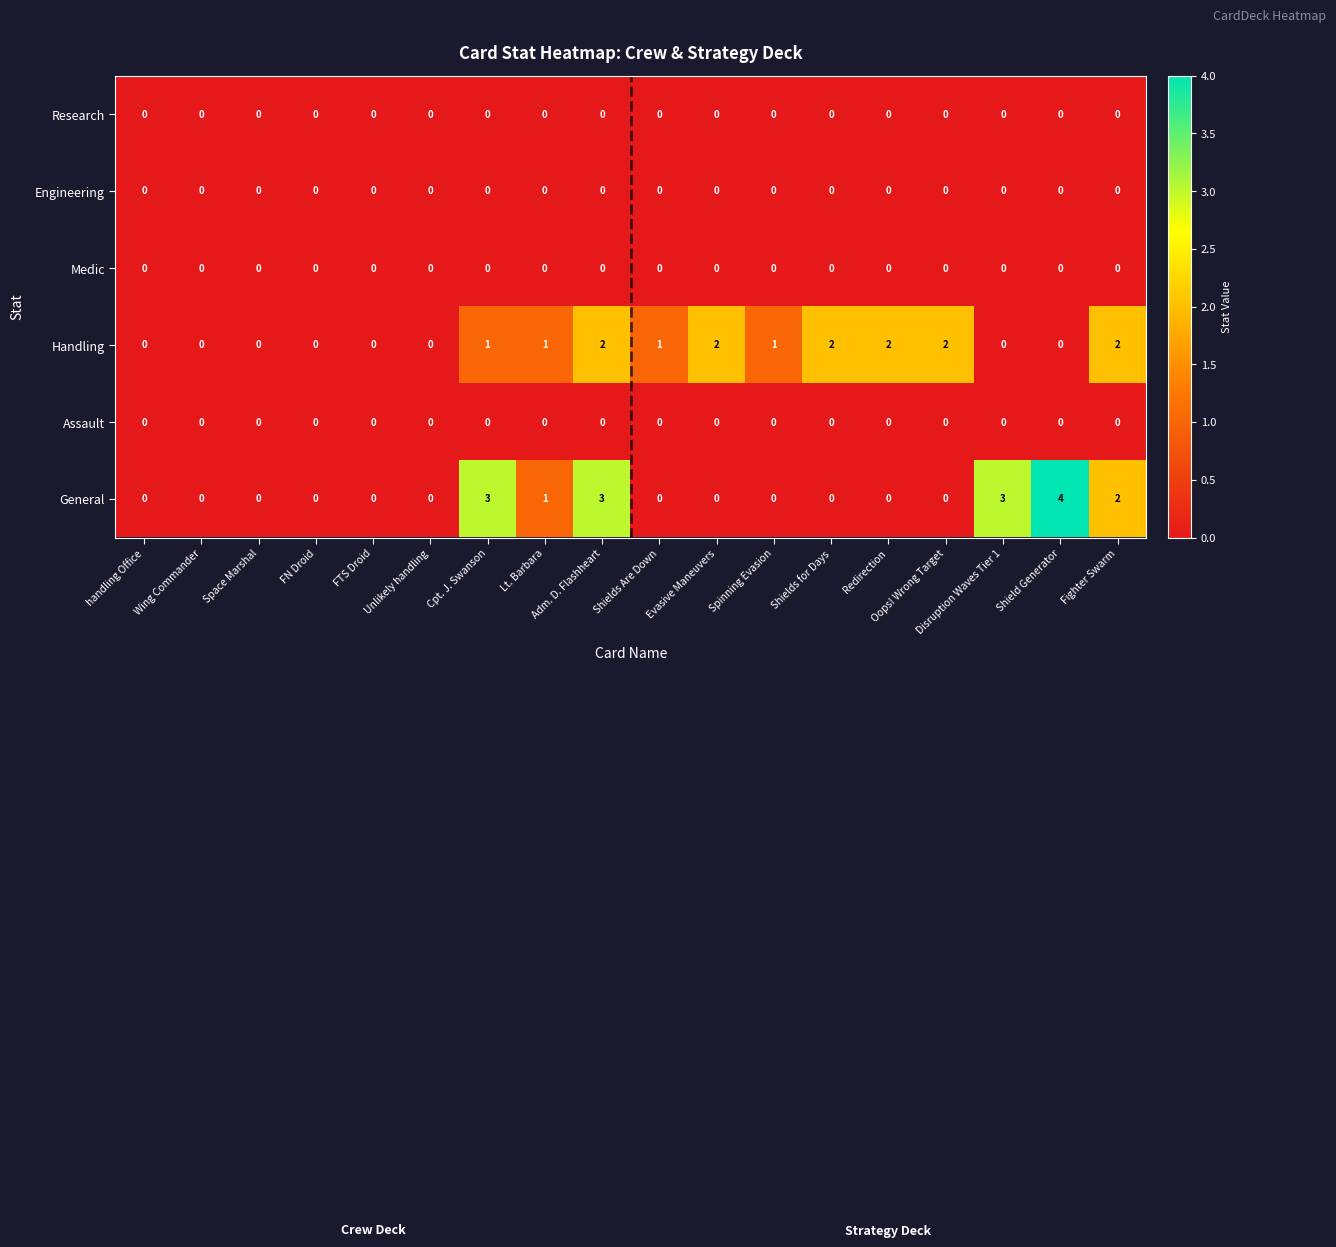

How many categories are shown in the chart?

18